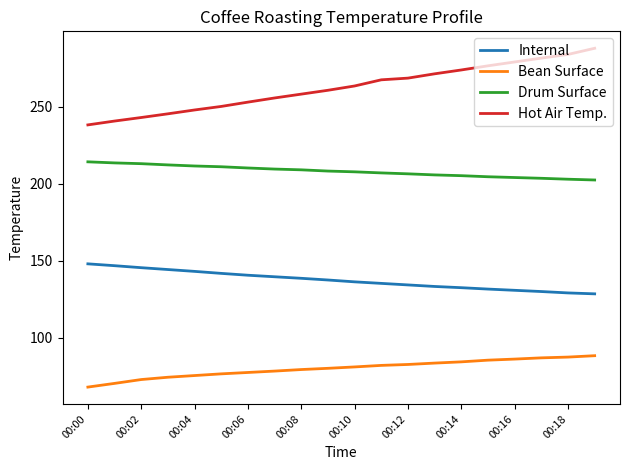

Which series has the largest range (max minus min)?

Hot Air Temp.